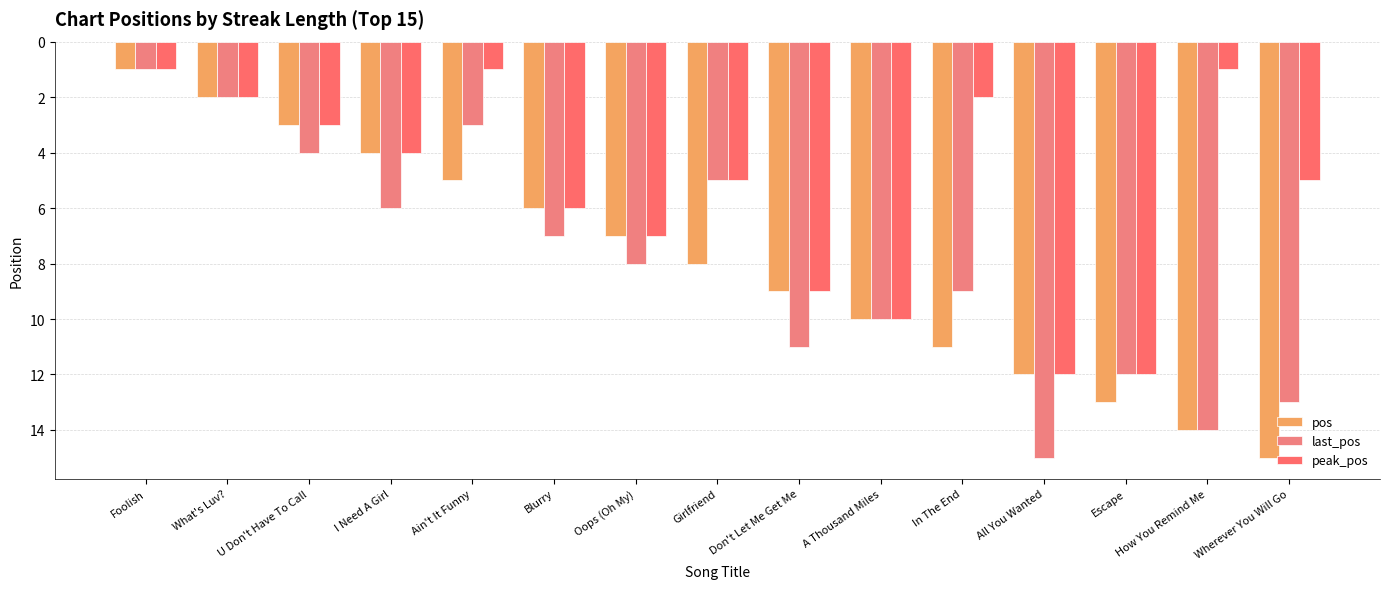

The last_pos series shows 6 at I Need A Girl. True or false?

True